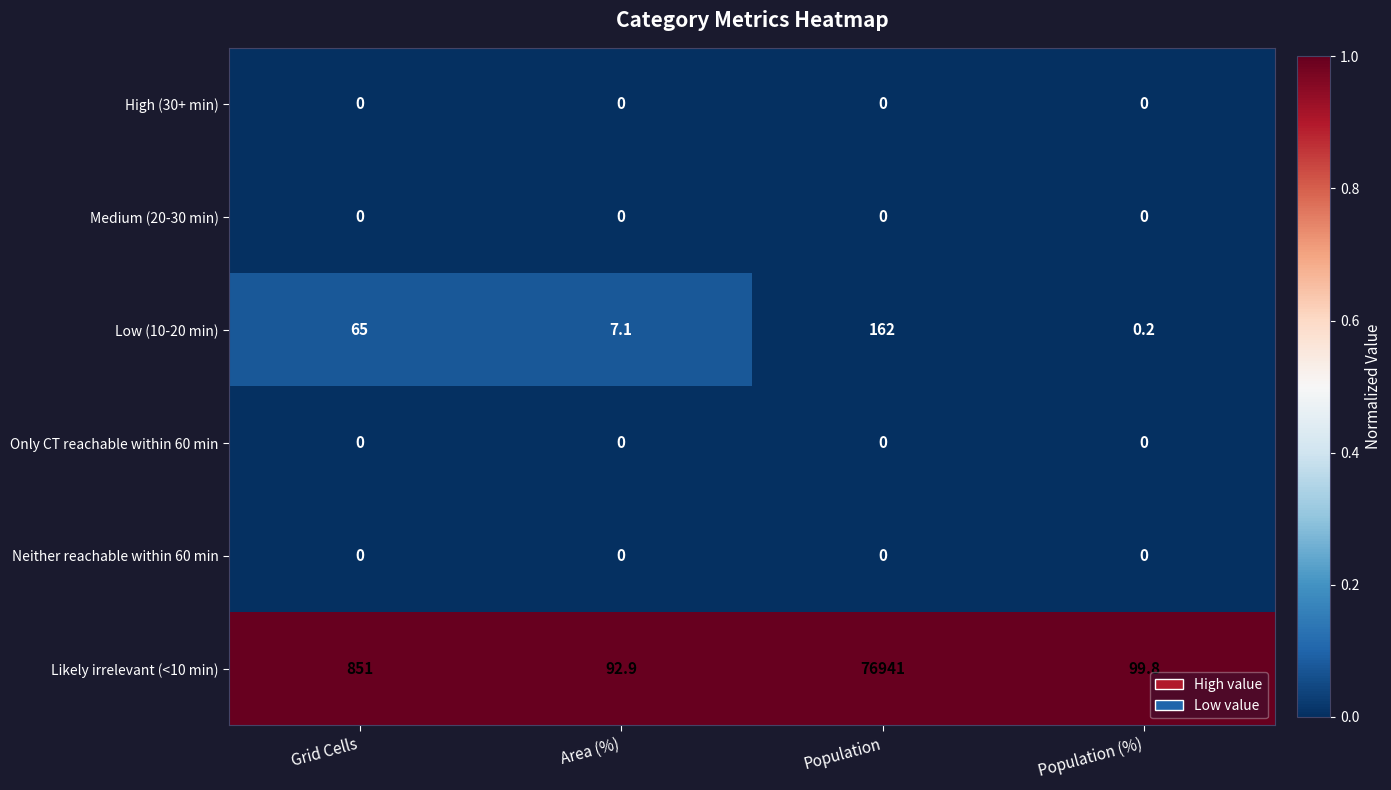

Reading left to right, extract all data points from this chart.

High (30+ min): 0.0	0.0	0.0	0.0
Medium (20-30 min): 0.0	0.0	0.0	0.0
Low (10-20 min): 65.0	7.1	162.0	0.2
Only CT reachable within 60 min: 0.0	0.0	0.0	0.0
Neither reachable within 60 min: 0.0	0.0	0.0	0.0
Likely irrelevant (<10 min): 851.0	92.9	76941.0	99.8